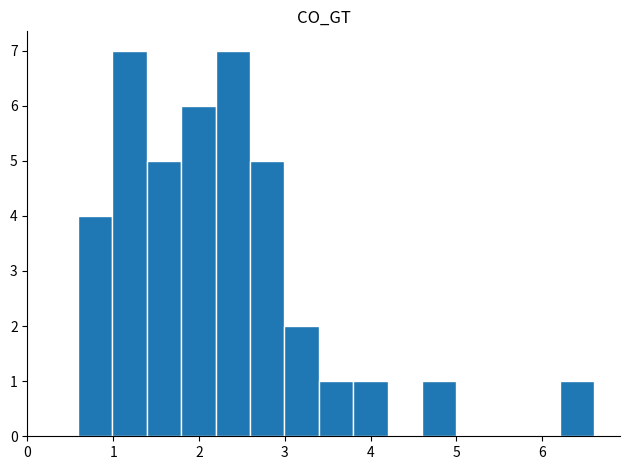

How tall is the bar that spans 1.8 to 2.2 on the x-axis? Neither the bar edges nor the heights are printed on the chart, so give them approximately, as read against the axes.

6